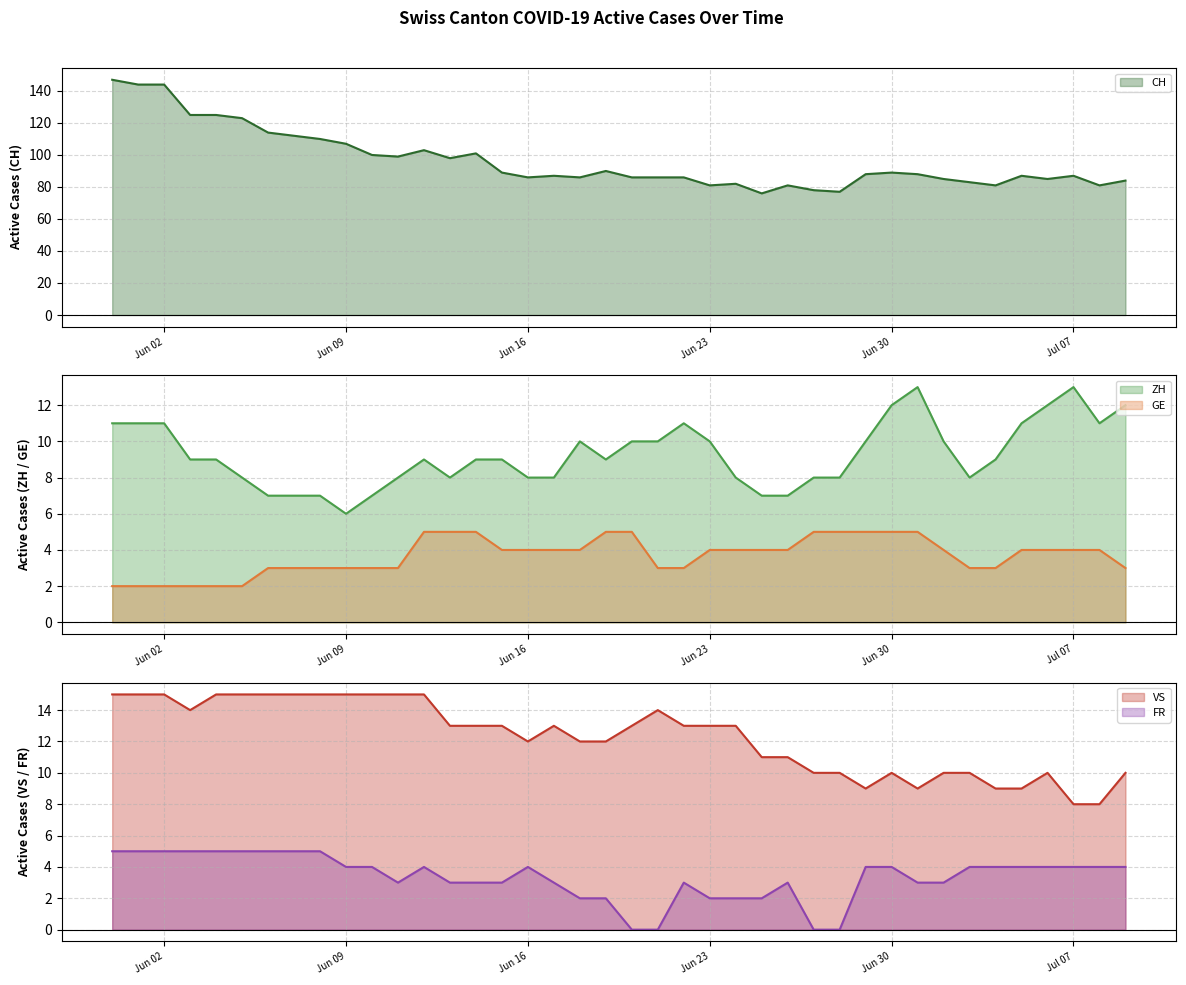

True or false: ZH and GE intersect in this chart.

False